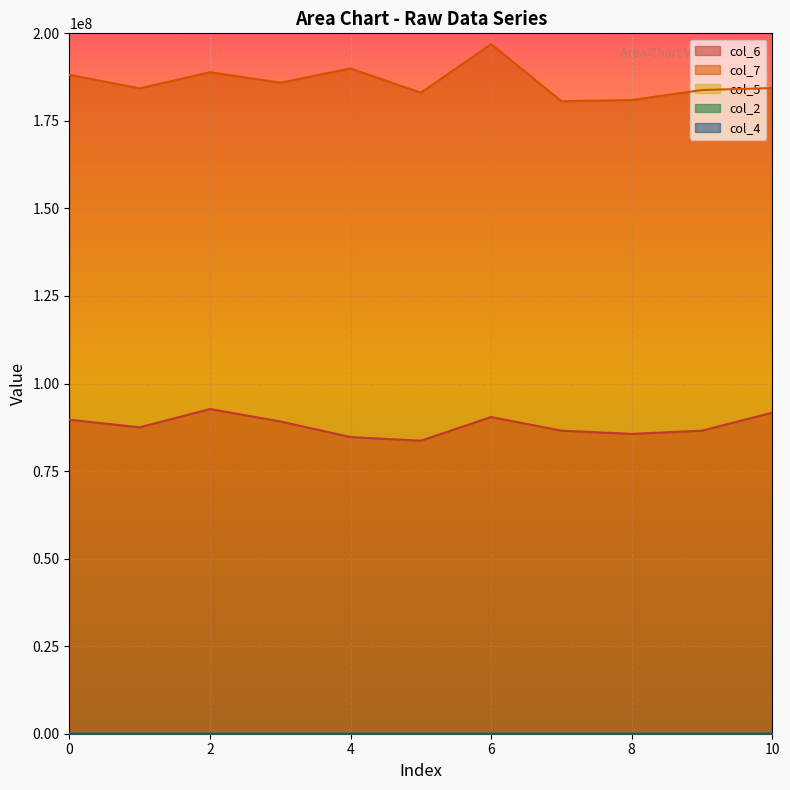

How many categories are shown in the chart?

11